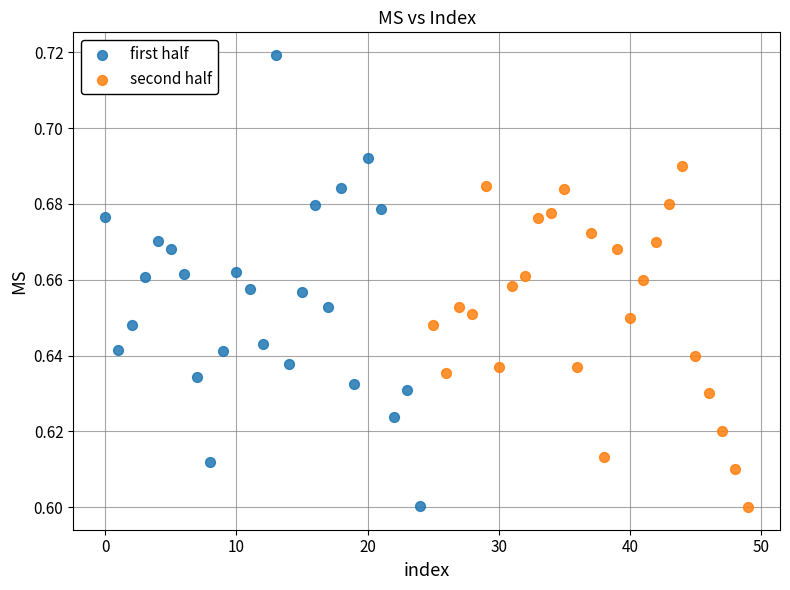

What are all the series names shown in the legend?

first half, second half